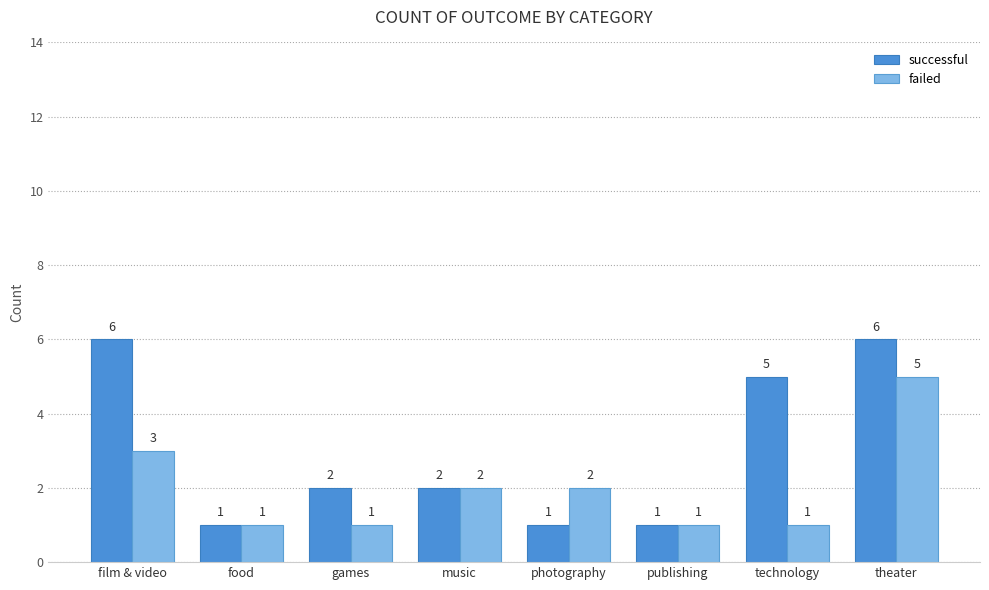

Is it true that failed equals 1 at food?

True